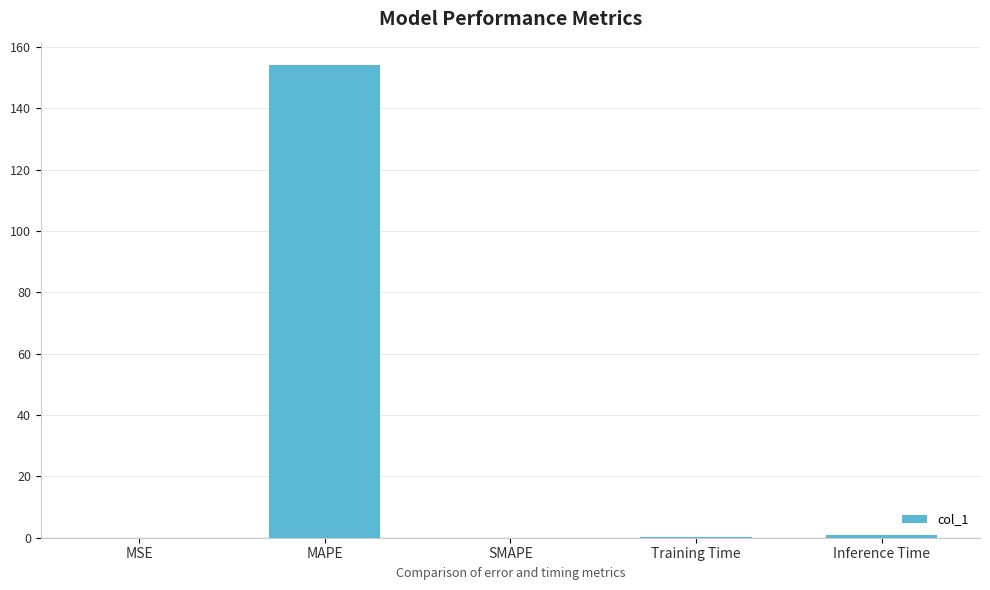

Which has a higher value, MAPE or MSE?

MAPE